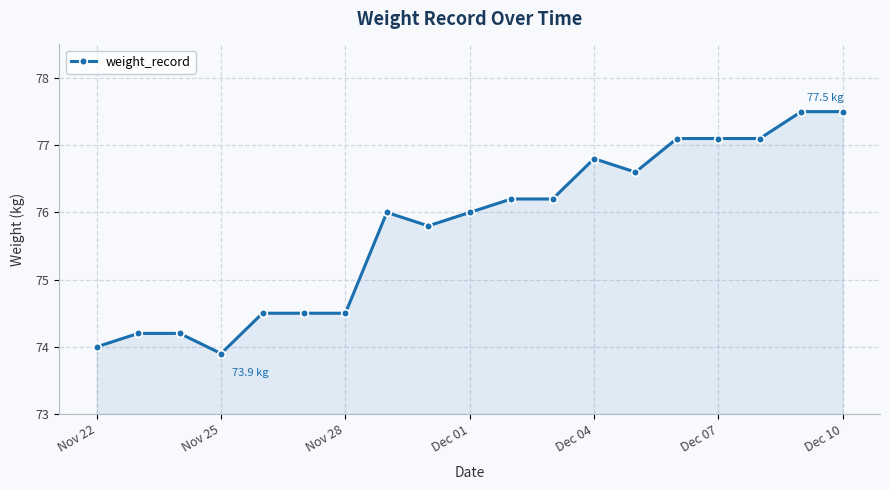

What is the sum of all values?

1439.7